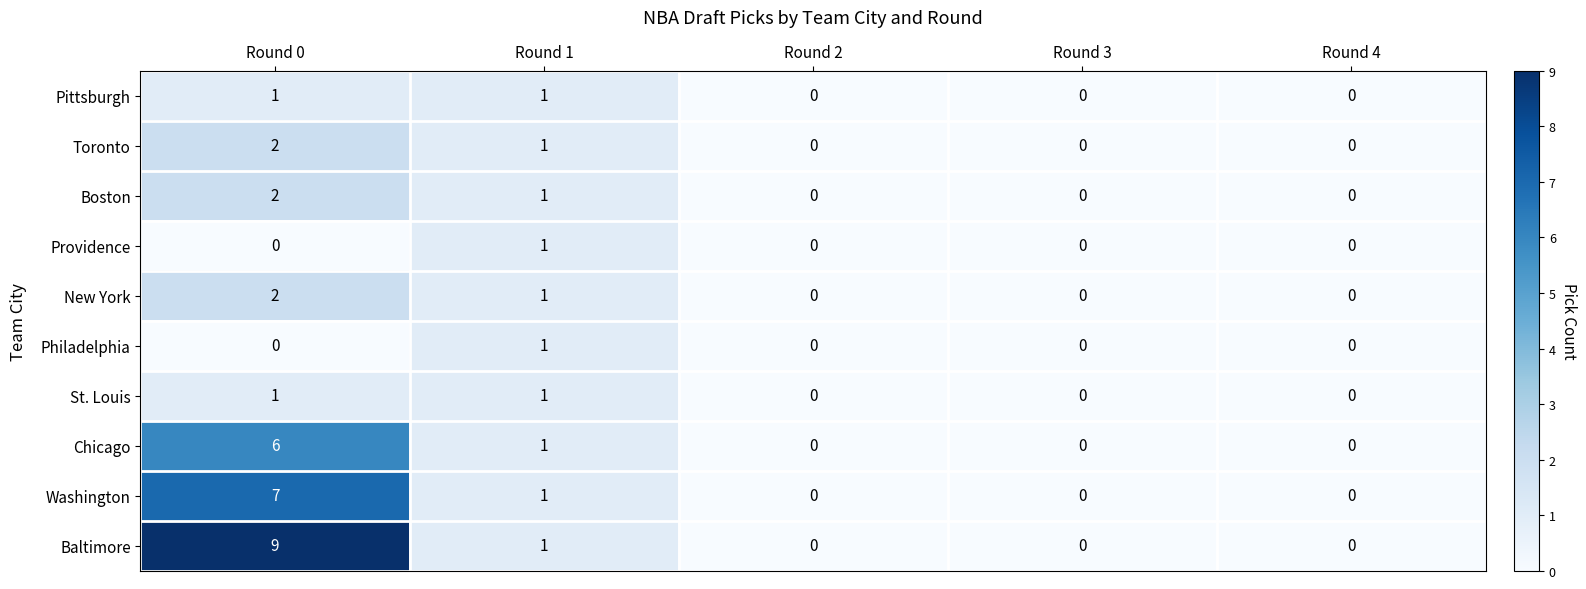

Which series has the largest range (max minus min)?

Baltimore